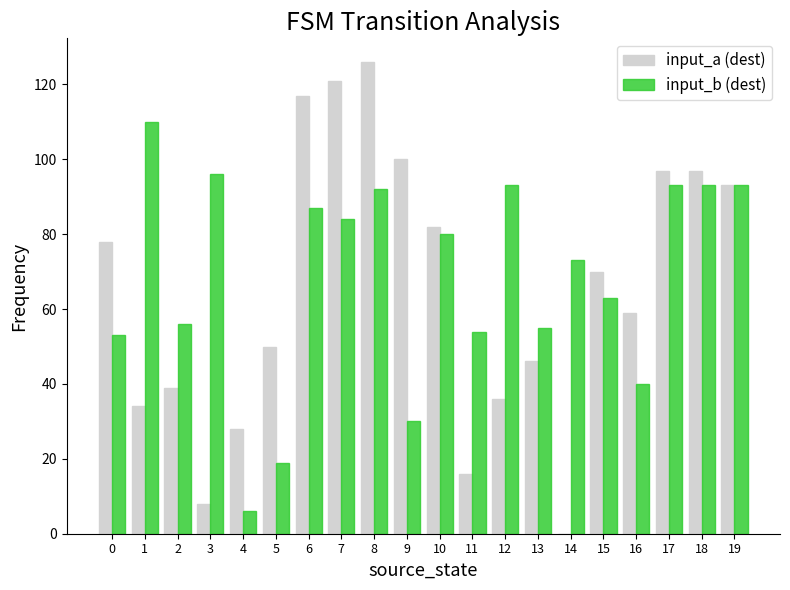

What is the maximum value for input_b (dest)?

110